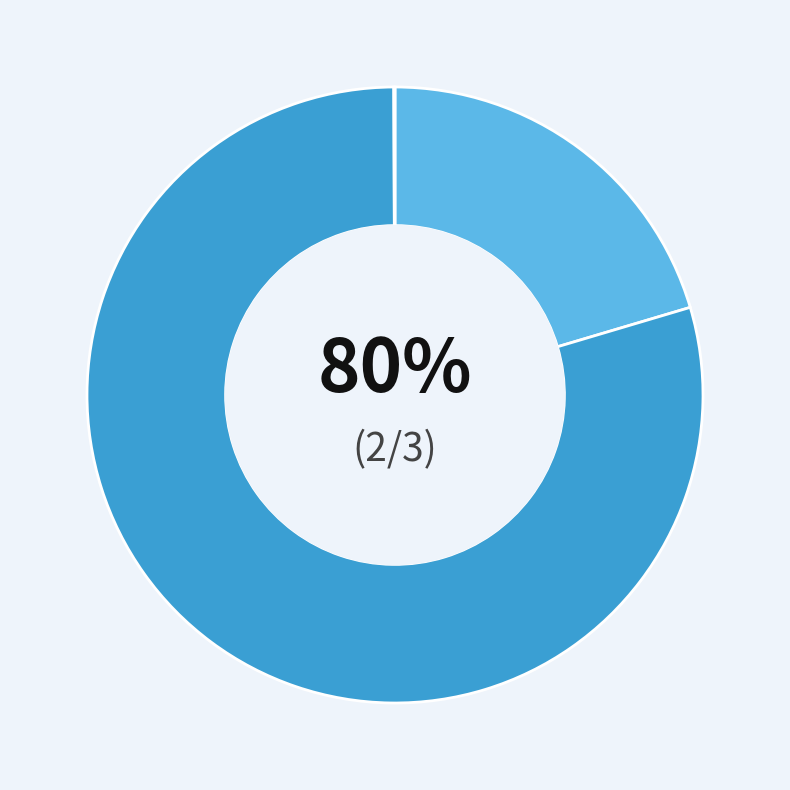

How many segments does this pie chart have?

3